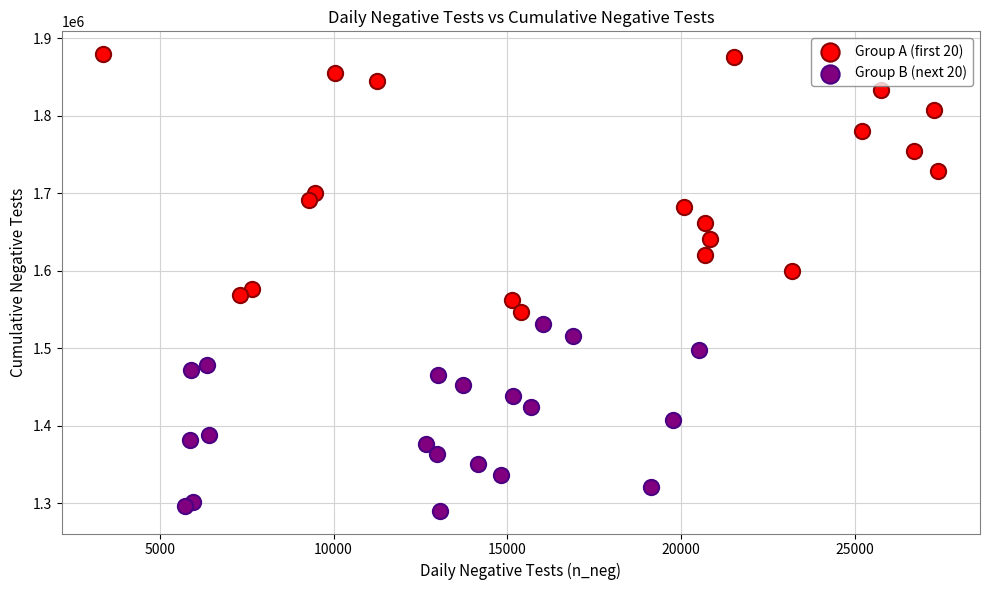

Which series has the widest spread of Y values?

Group A (first 20)